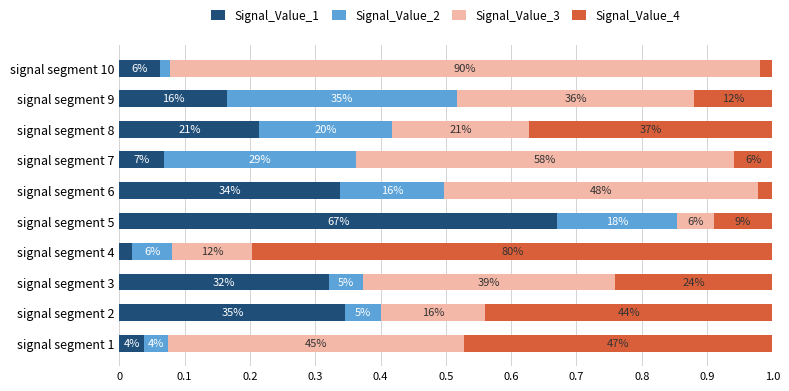

What are all the series names shown in the legend?

Signal_Value_1, Signal_Value_2, Signal_Value_3, Signal_Value_4